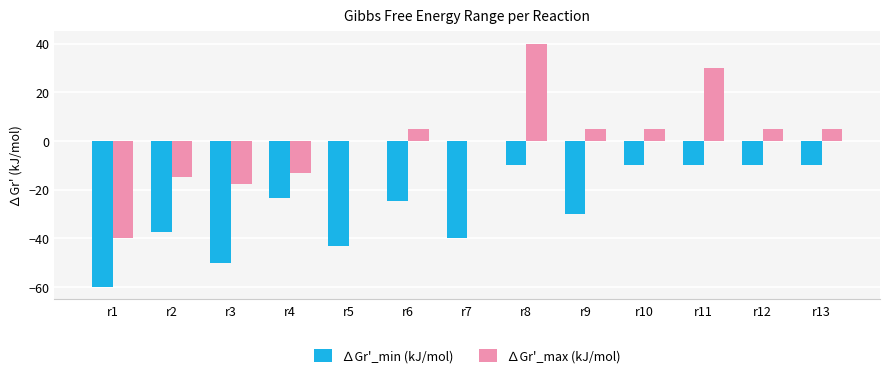

The ∆Gr'_min (kJ/mol) series shows -82.3 at r3. True or false?

False